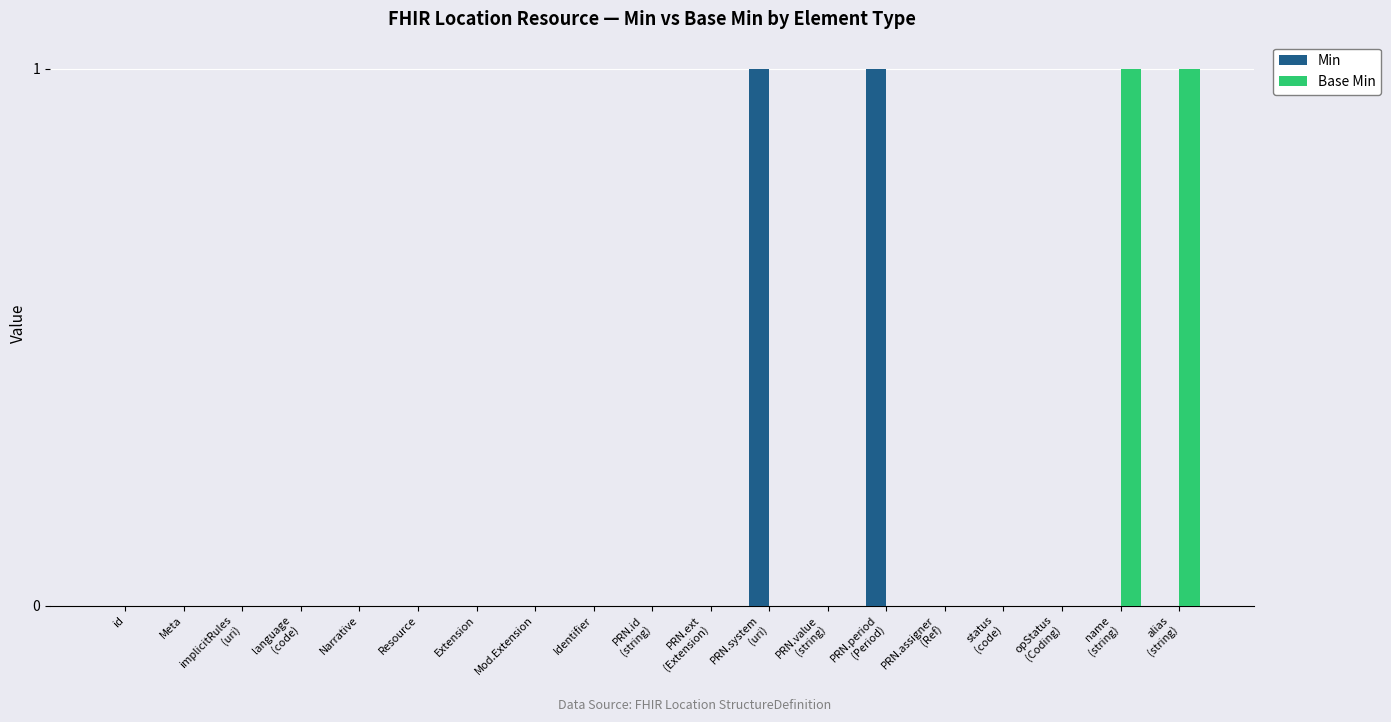

Is it true that Base Min equals 1 at Resource?

False